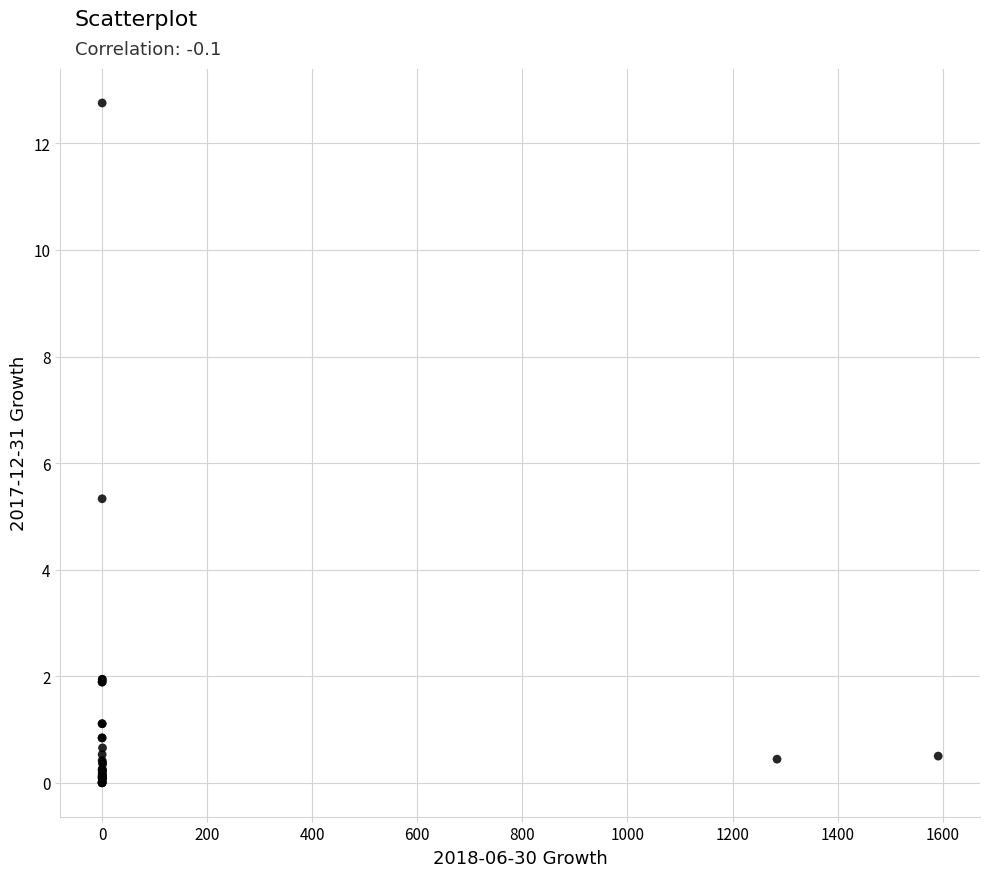

What Y value in the scatter plot is closest to 6?

5.3